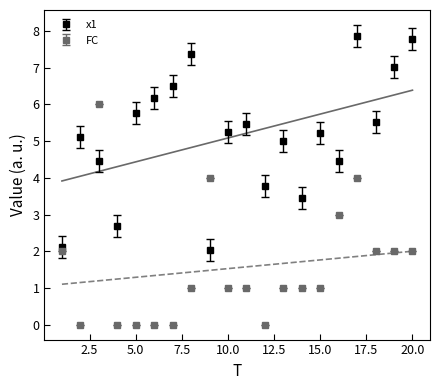

Where is the first local minimum for FC?

2